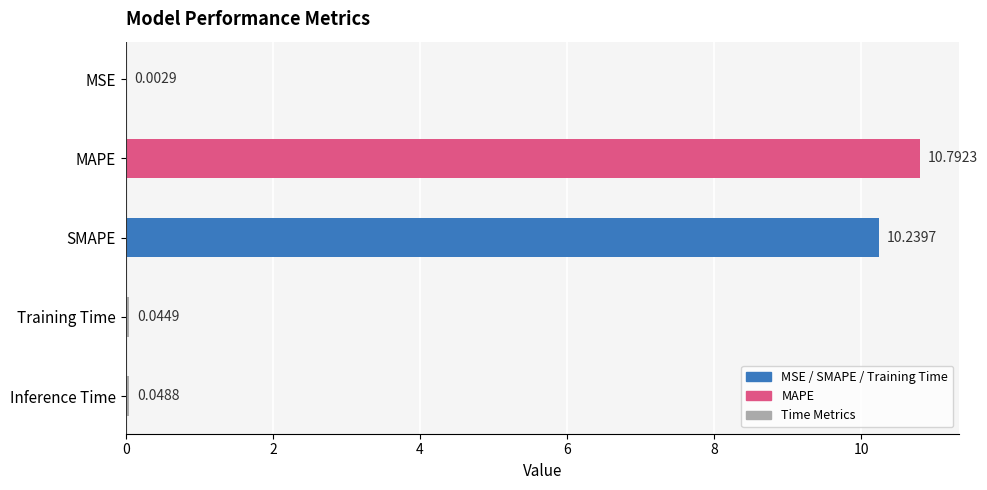

Which label corresponds to the largest value in the chart?

MAPE